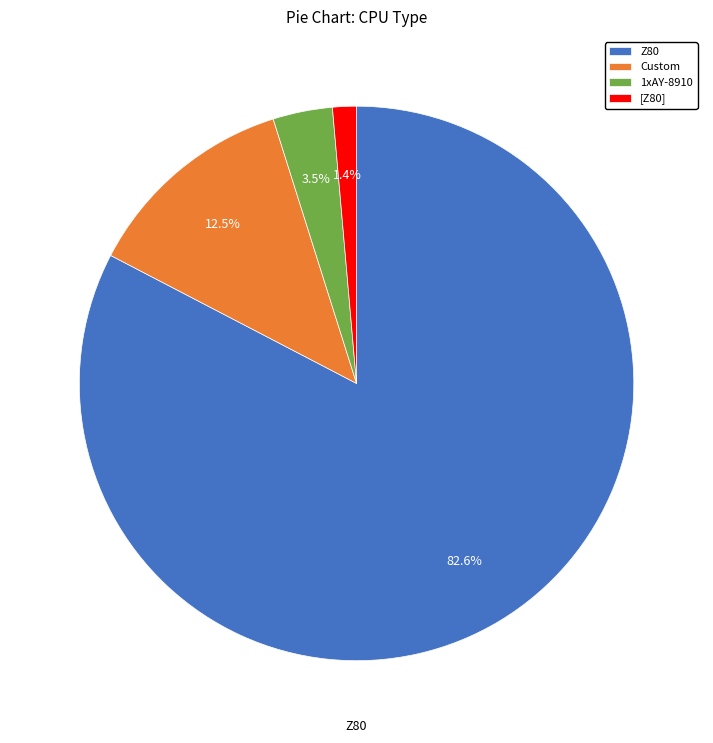

Does any single category account for the majority?

Yes